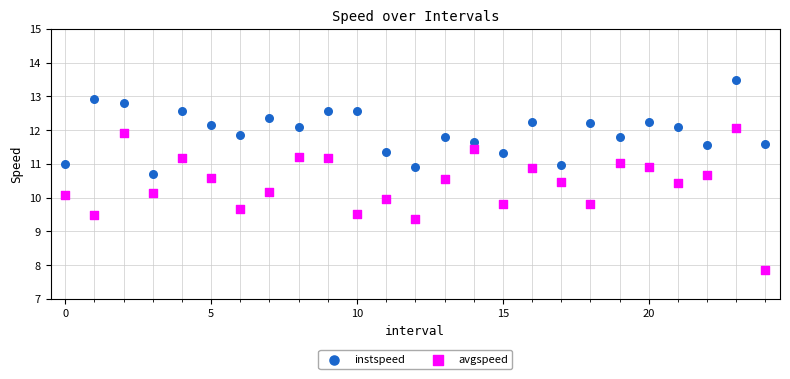

What are all the series names shown in the legend?

instspeed, avgspeed